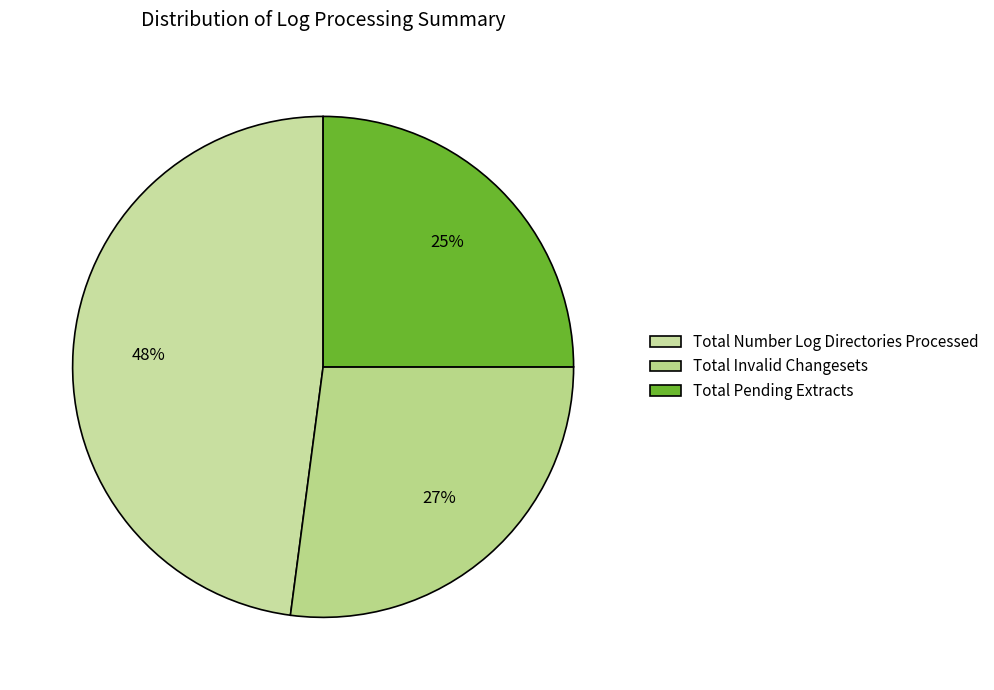

True or false: Total Pending Extracts accounts for 36% of the total.

False